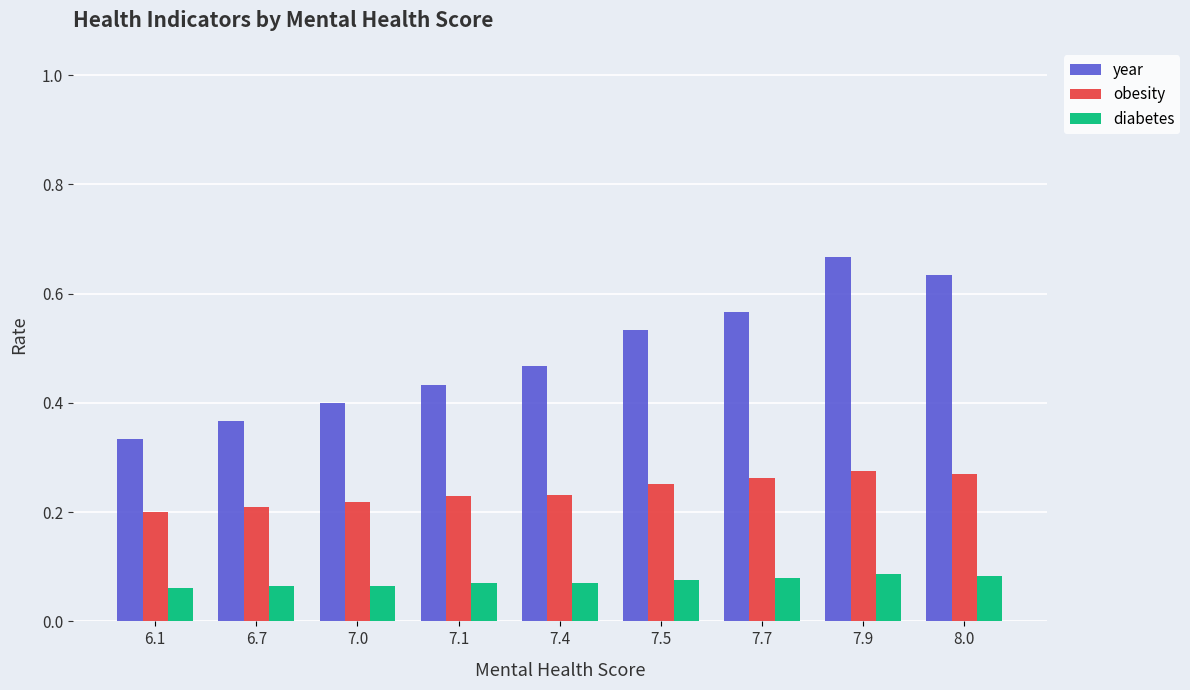

Which label corresponds to the largest value in the chart?

7.9